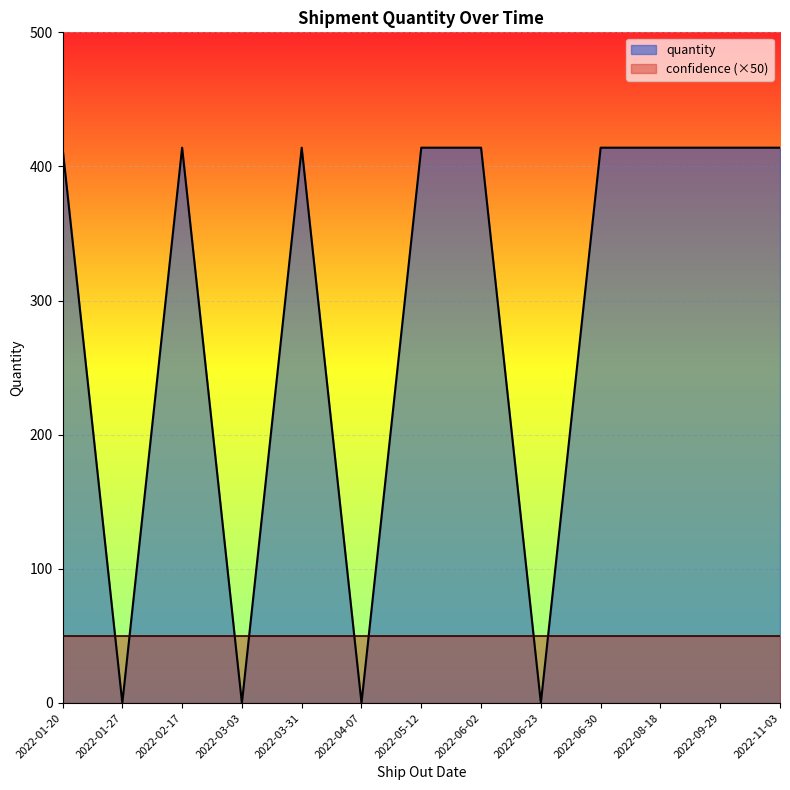

Where is the first local maximum?

2022-02-17